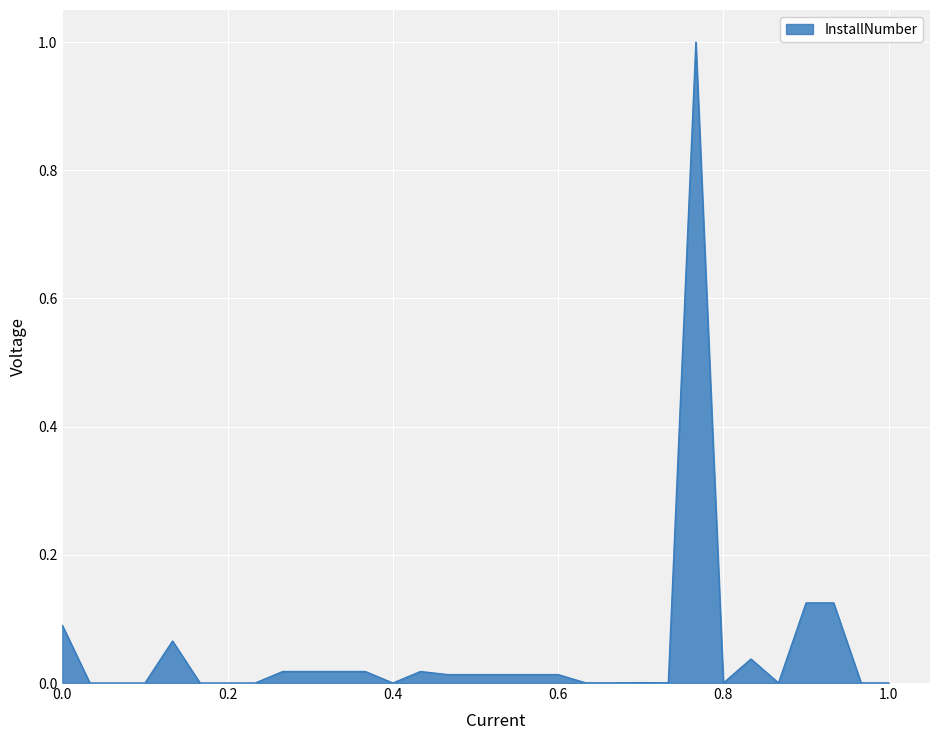

What is the greatest value displayed?

1.0